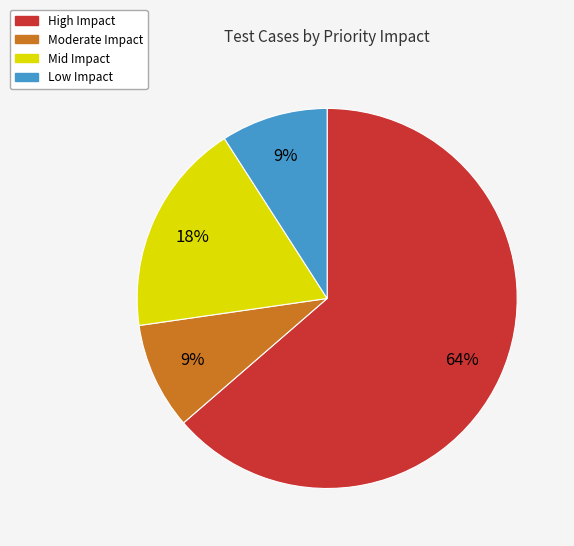

To the nearest percent, what percentage of the pie is Low Impact?

9%